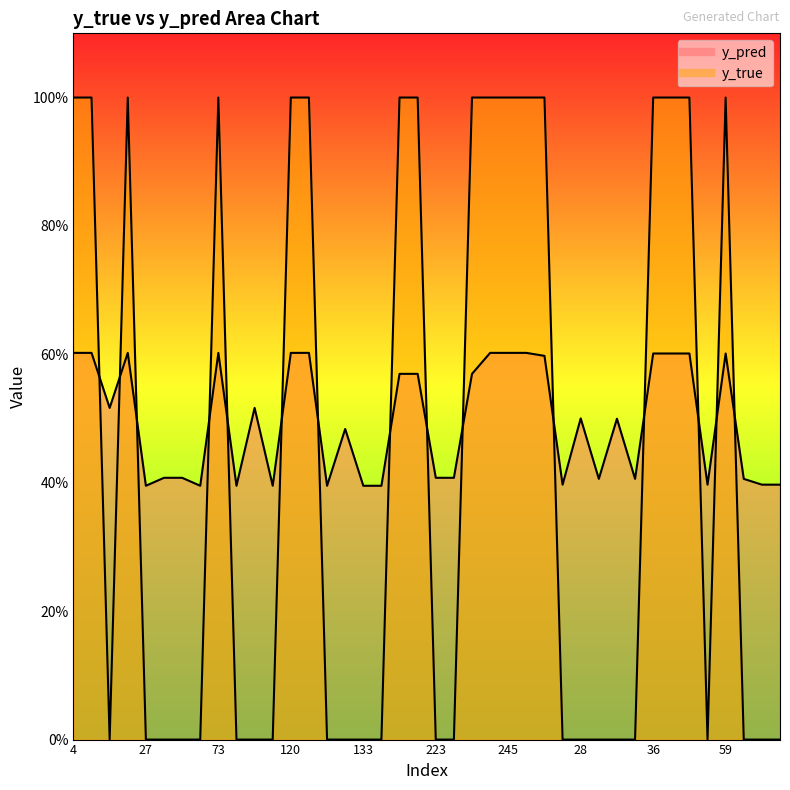

Which series has the largest range (max minus min)?

y_true